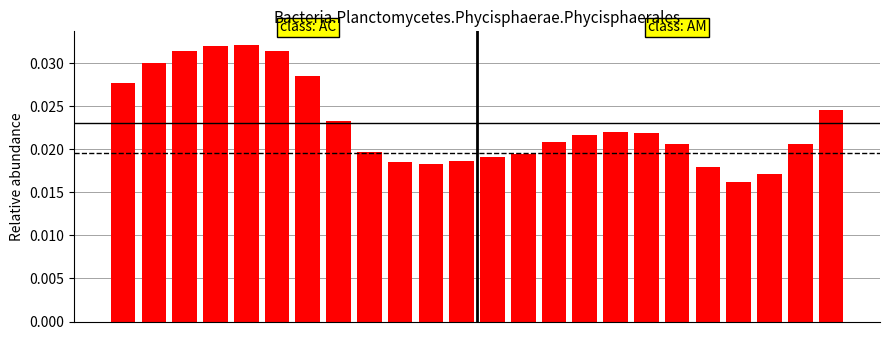

What is the sum of all values?

0.6